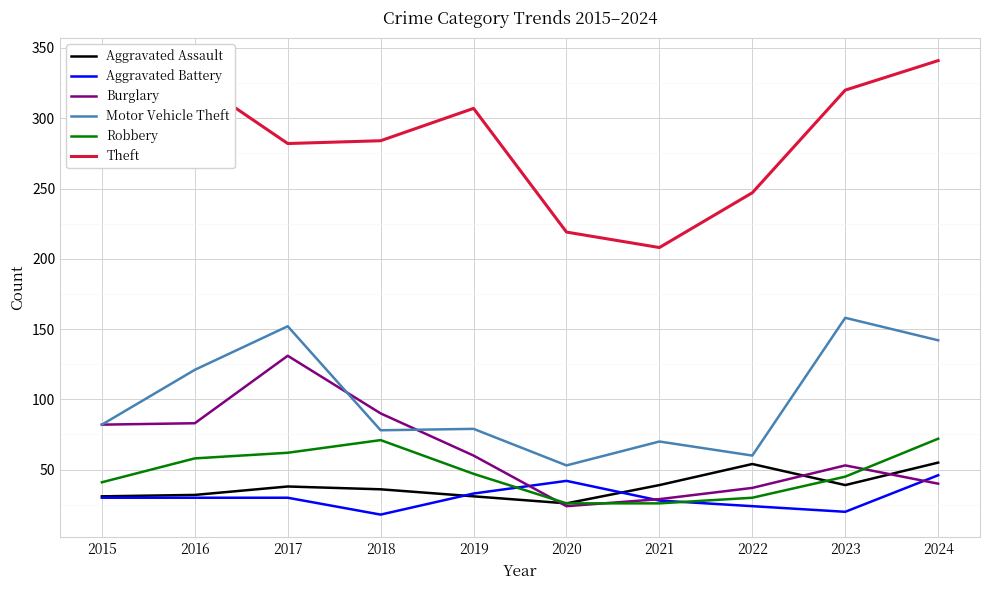

What is the greatest value displayed?

341